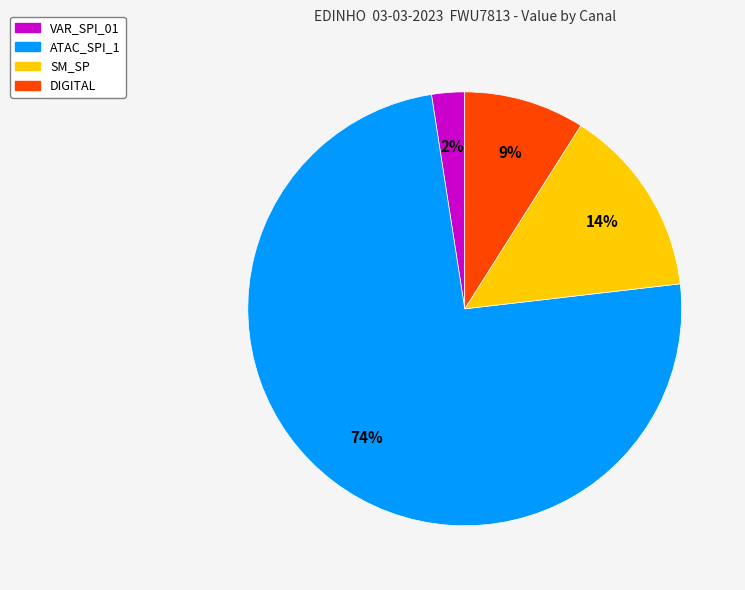

Does any single category account for the majority?

Yes